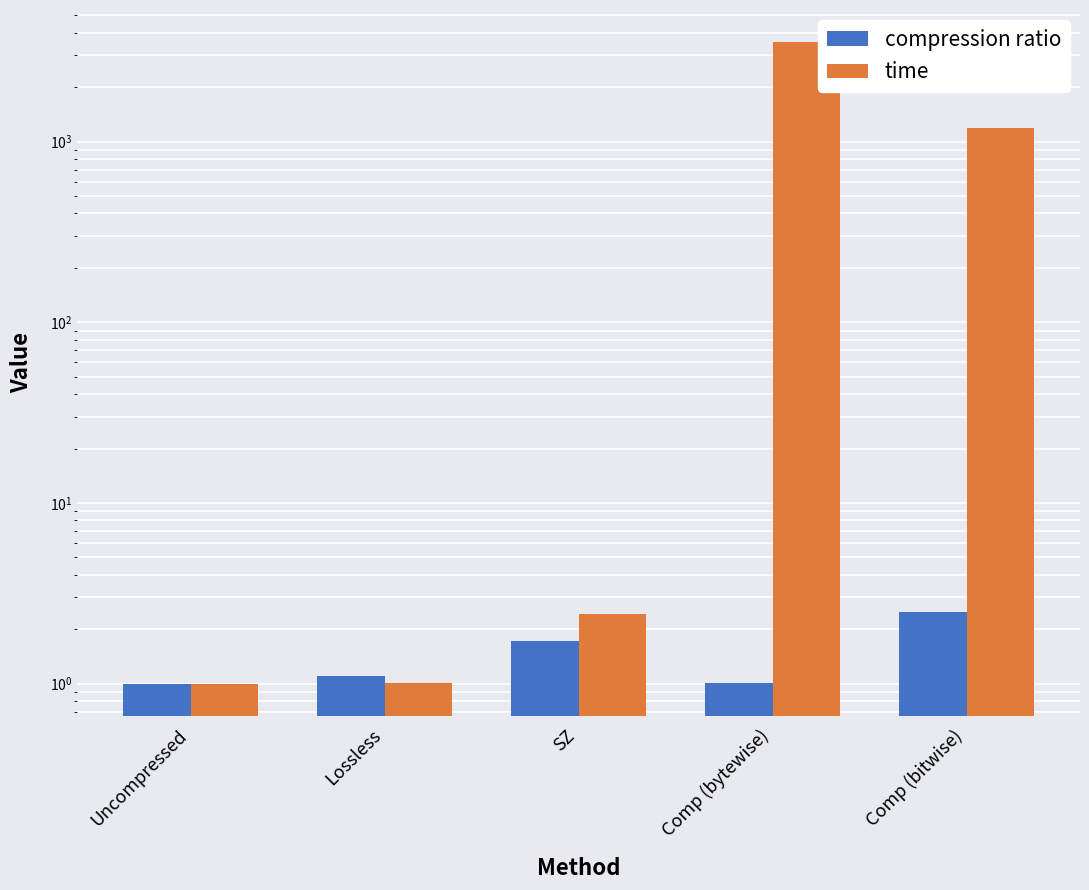

How many bars are there in total?

10